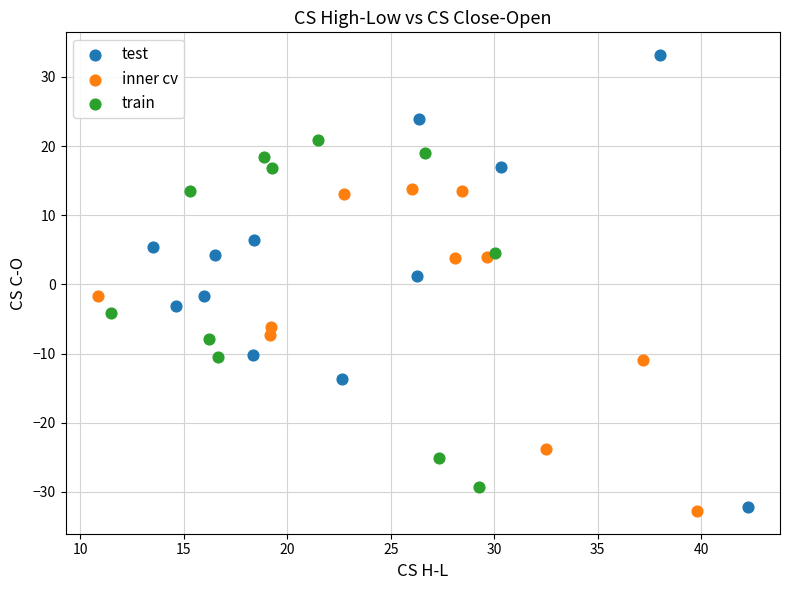

Which series contains the highest Y value?

test